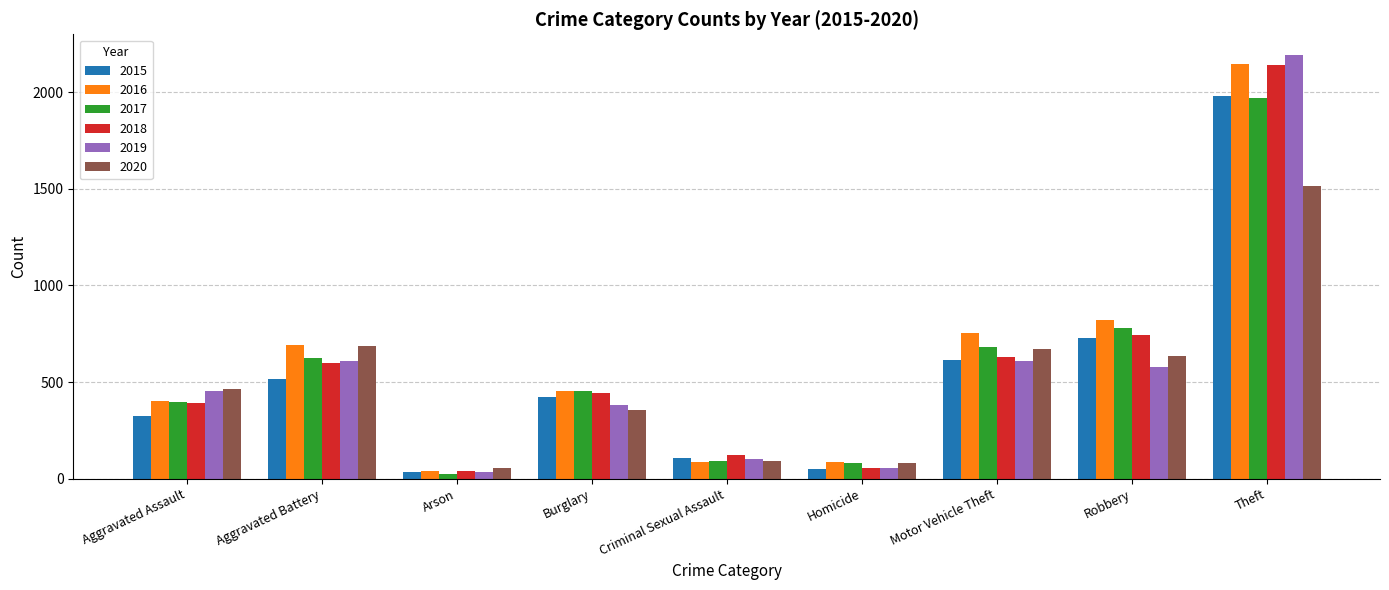

What is the average value of the 2017 series?

566